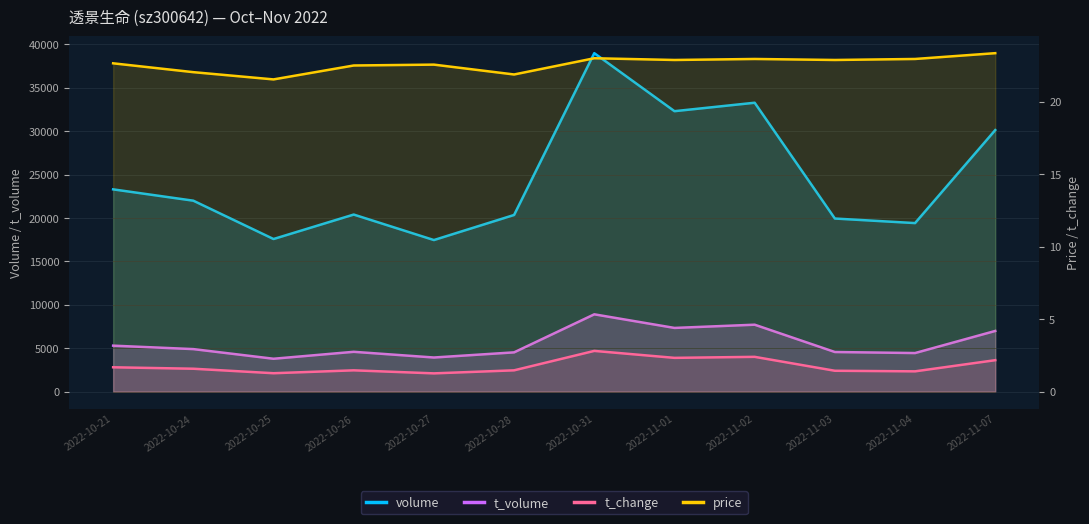

Rank the categories by price value from highest to lowest.

2022-11-07, 2022-10-31, 2022-11-02, 2022-11-04, 2022-11-01, 2022-11-03, 2022-10-21, 2022-10-27, 2022-10-26, 2022-10-24, 2022-10-28, 2022-10-25